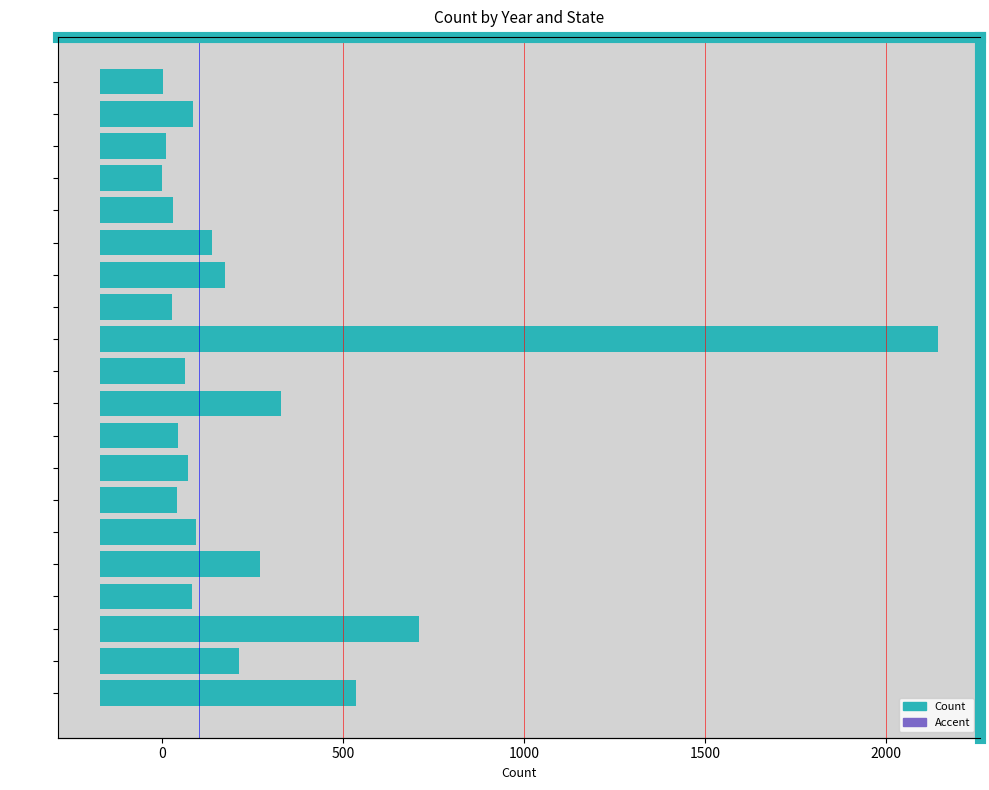

What is the sum of the values at 1937-ID and 1937-DC?

126